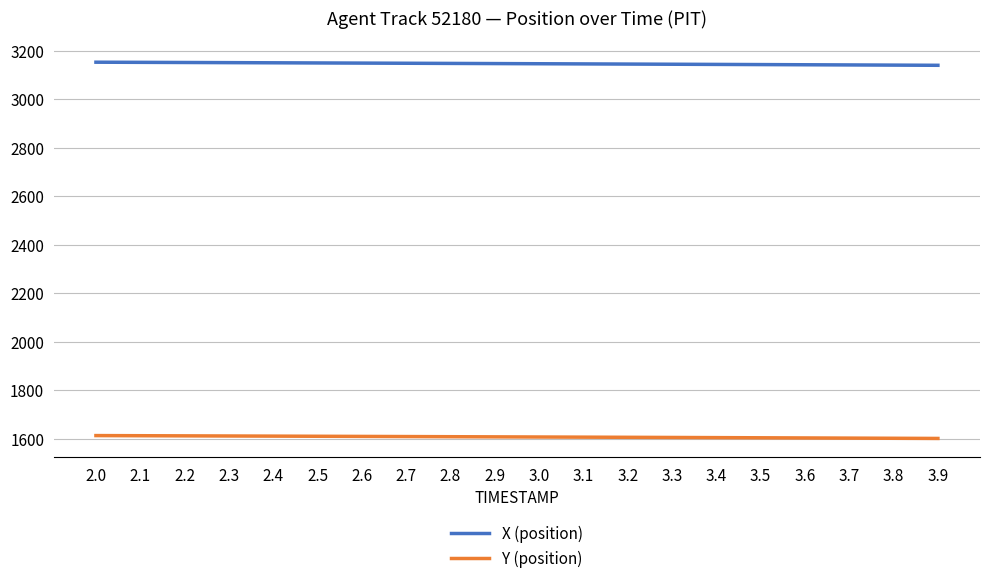

True or false: X (position) and Y (position) cross at least once.

False